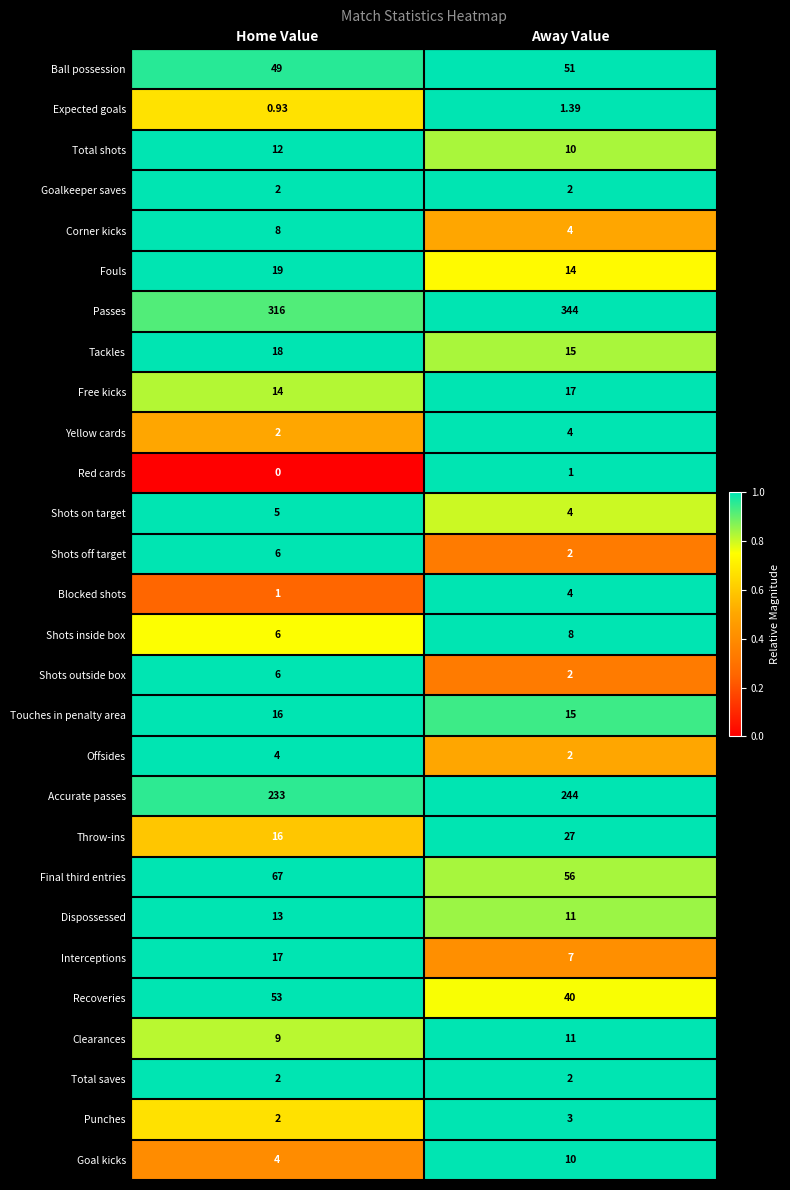

Which category has the lowest value across all series?

Home Value